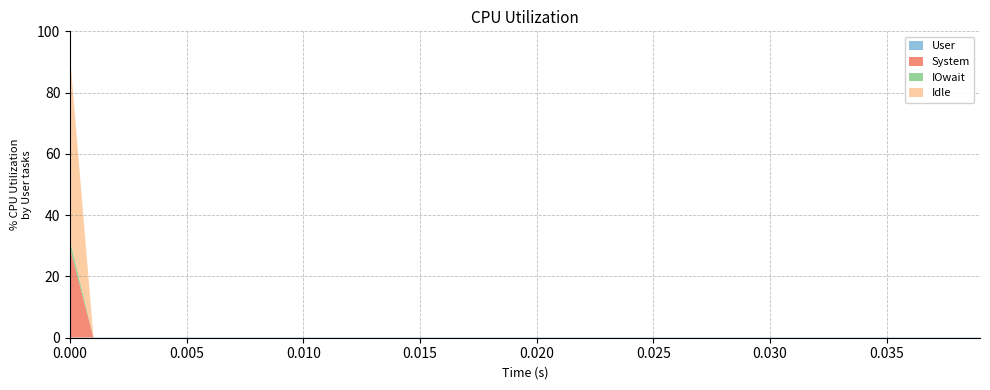

Does the chart have visible grid lines?

Yes